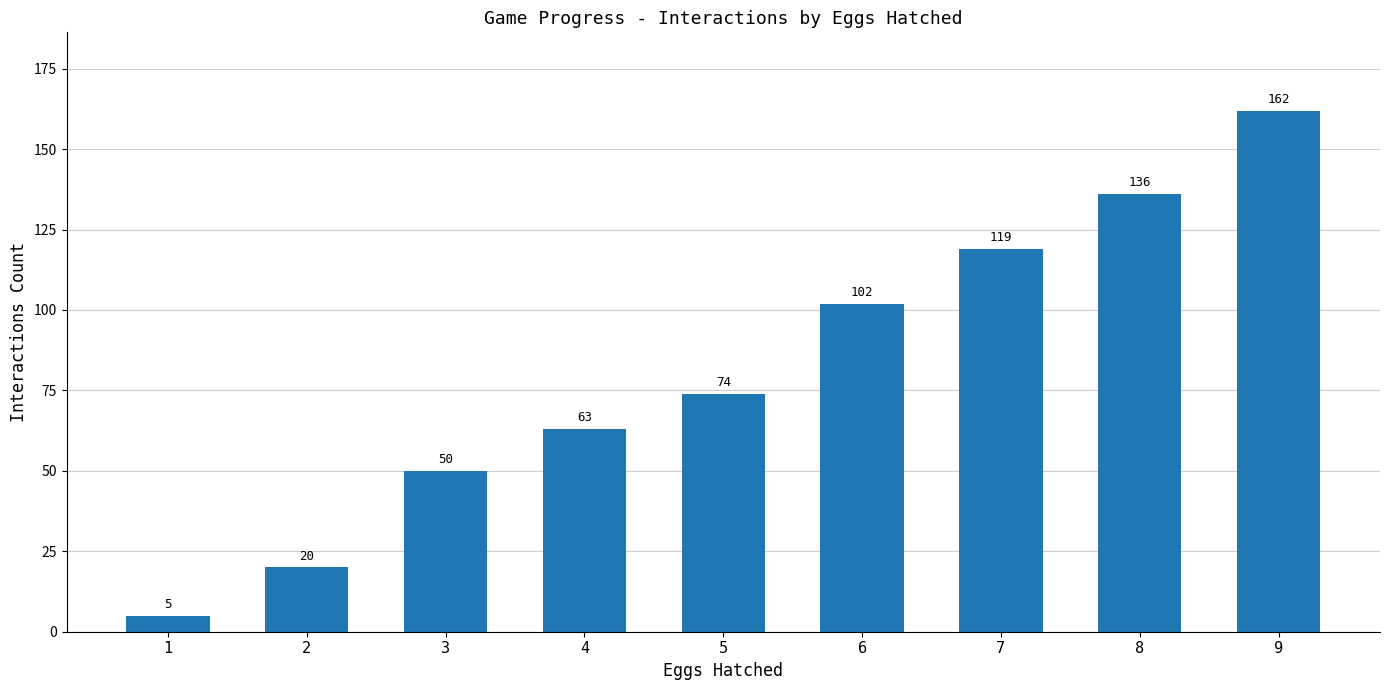

How many bars are there in total?

9